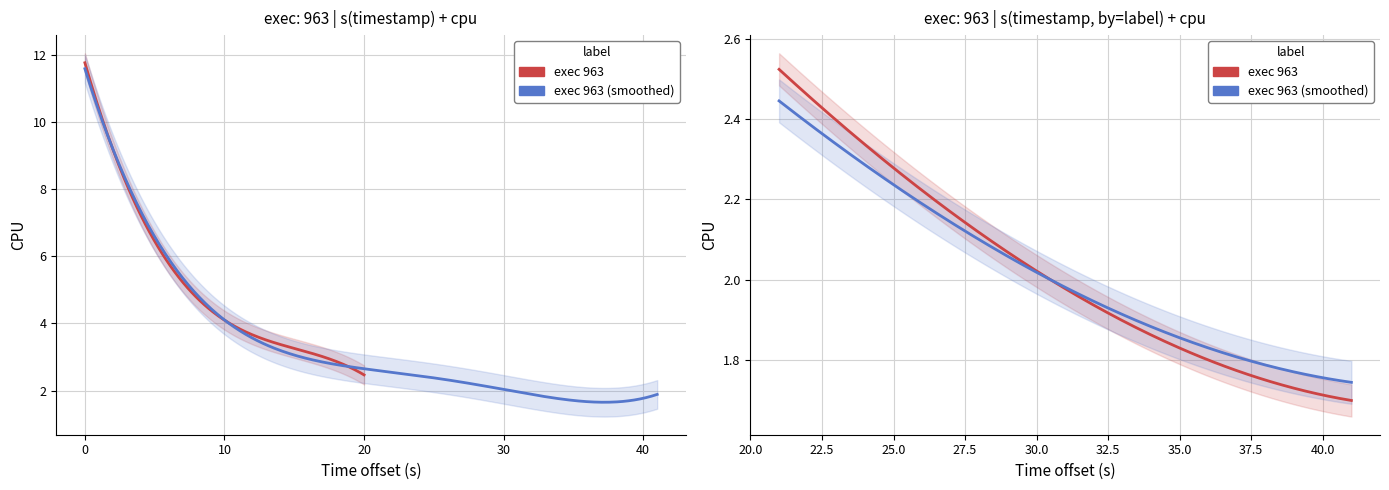

True or false: there are more than 0 points higher than both neighbors.

False